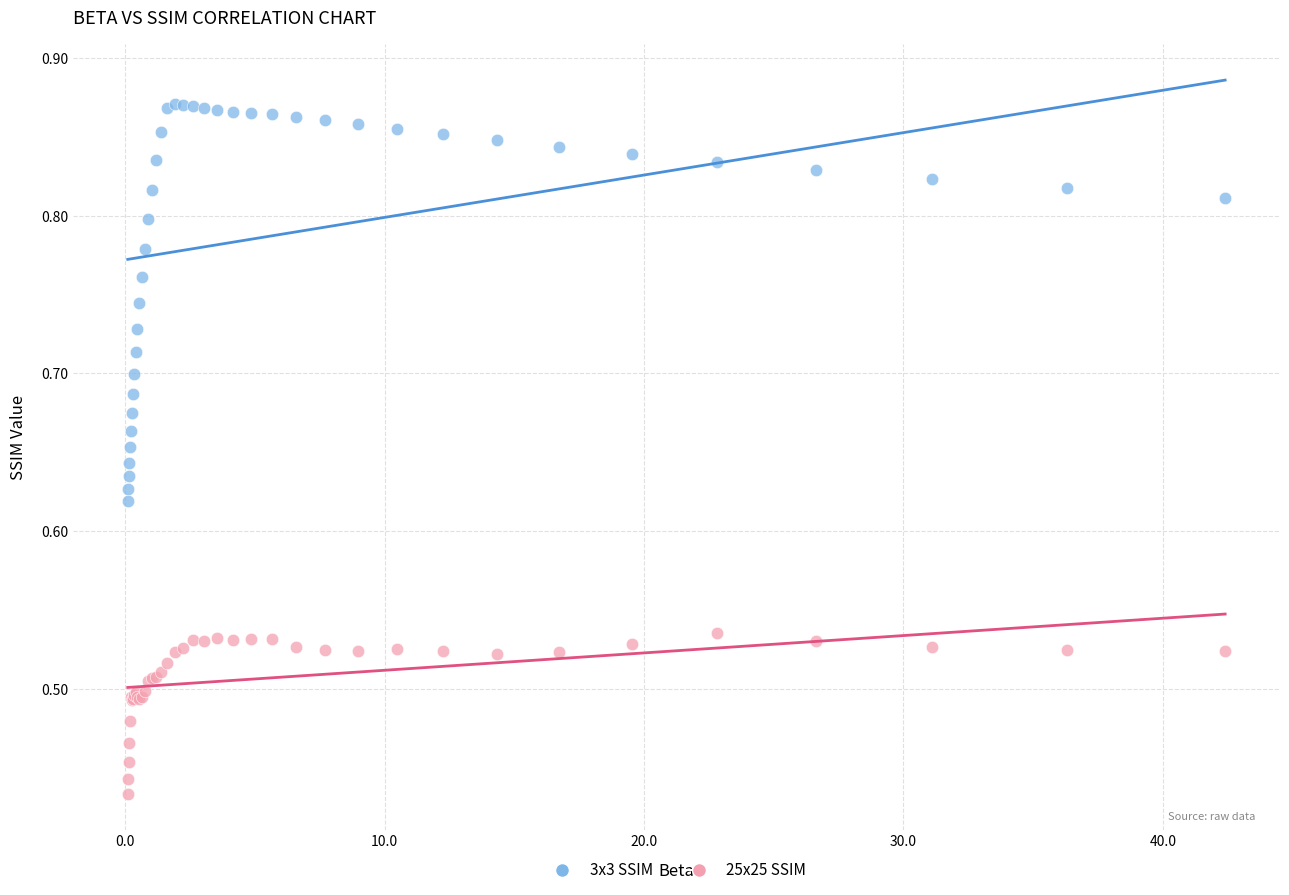

What is the X range (max minus min) for the scatter plot?

42.3